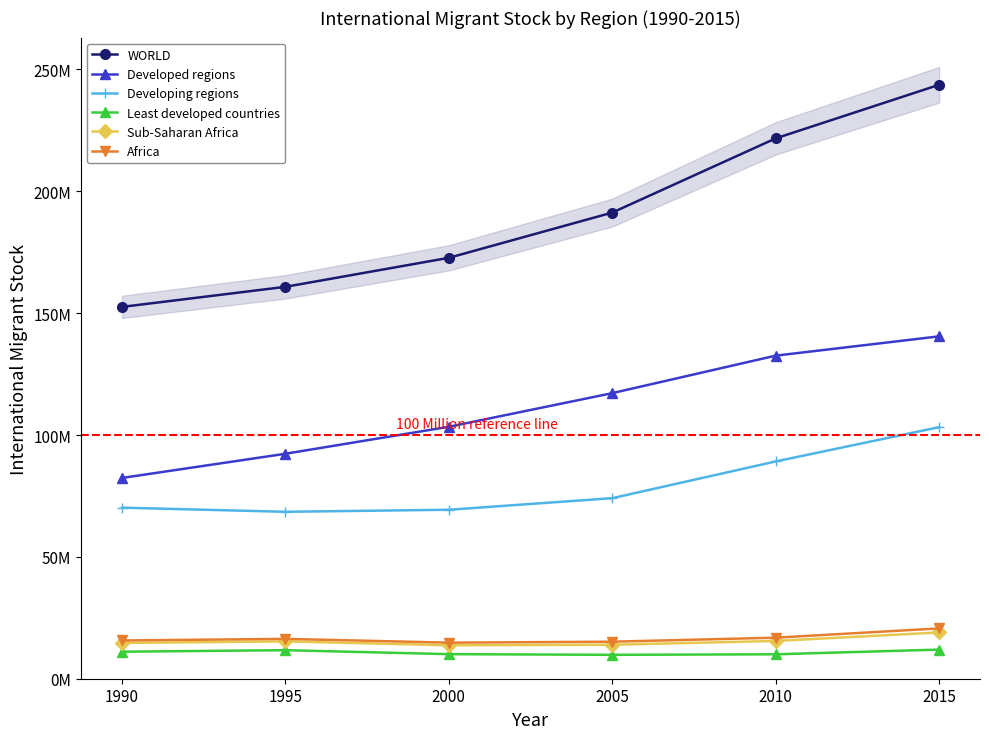

What is the difference between the highest and lowest values at 2000?

162625485